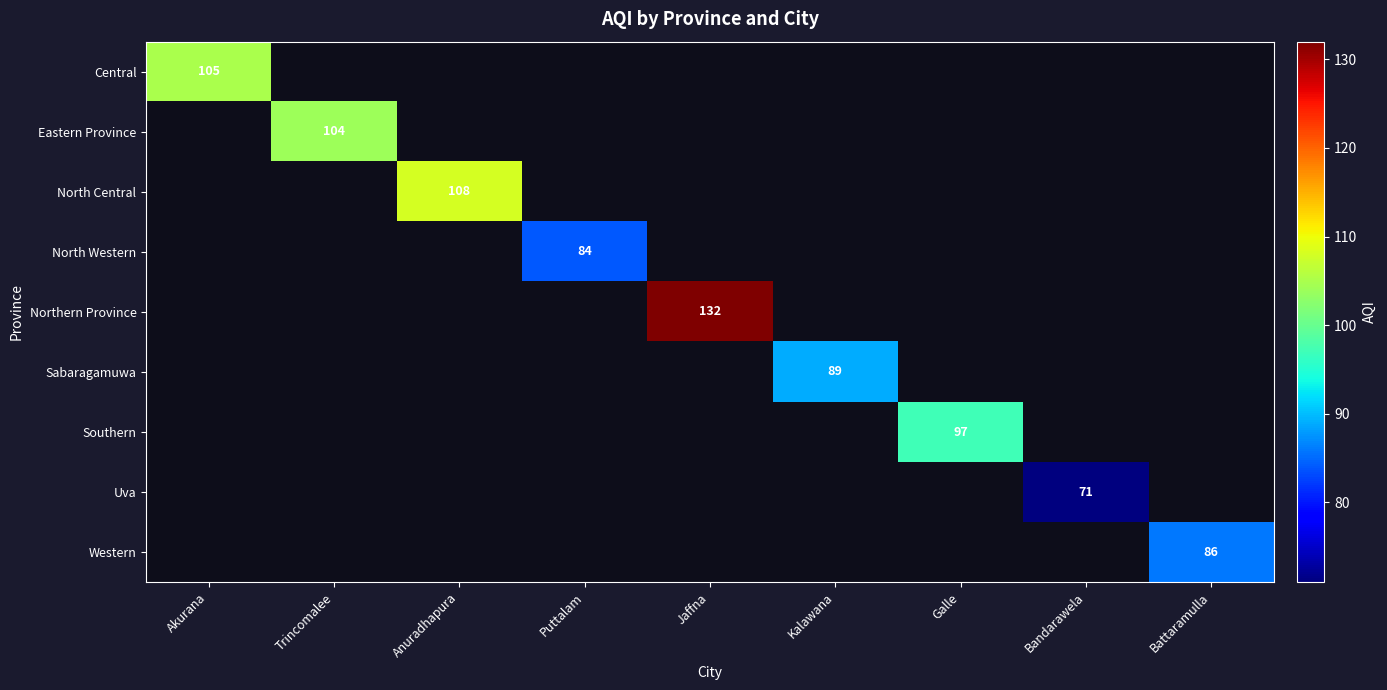

True or false: Eastern Province has a value of 172 at Trincomalee.

False